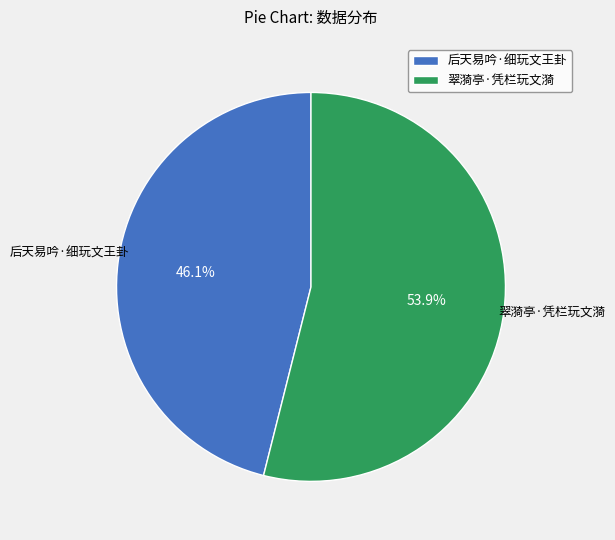

True or false: 后天易吟·细玩文王卦 accounts for 46% of the total.

True